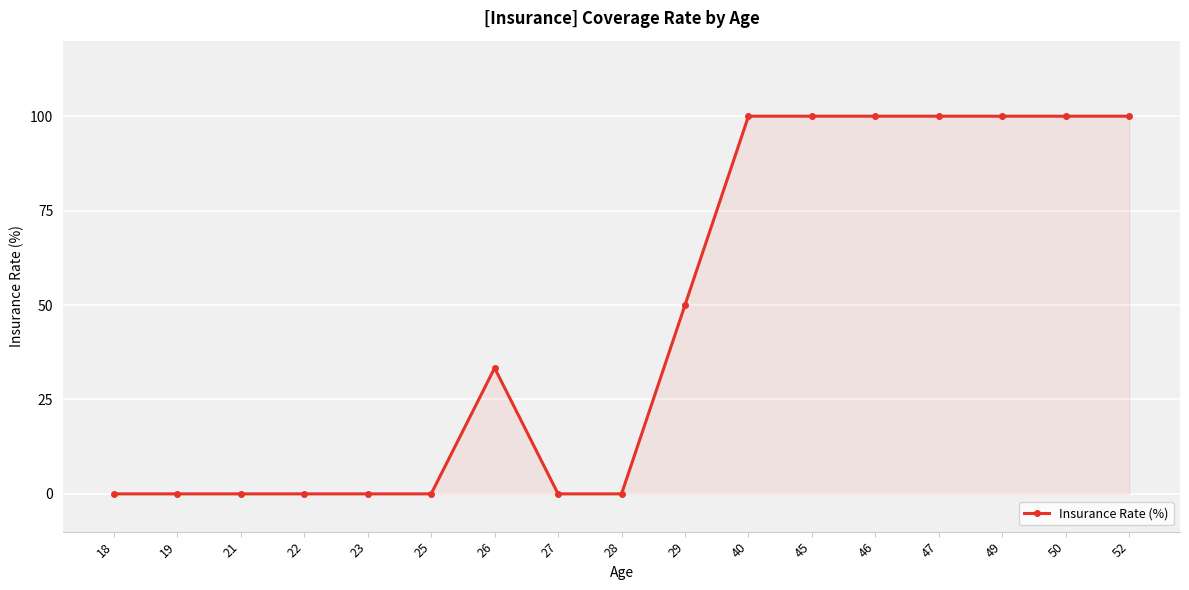

True or false: the data shows 160.6 at 40.

False